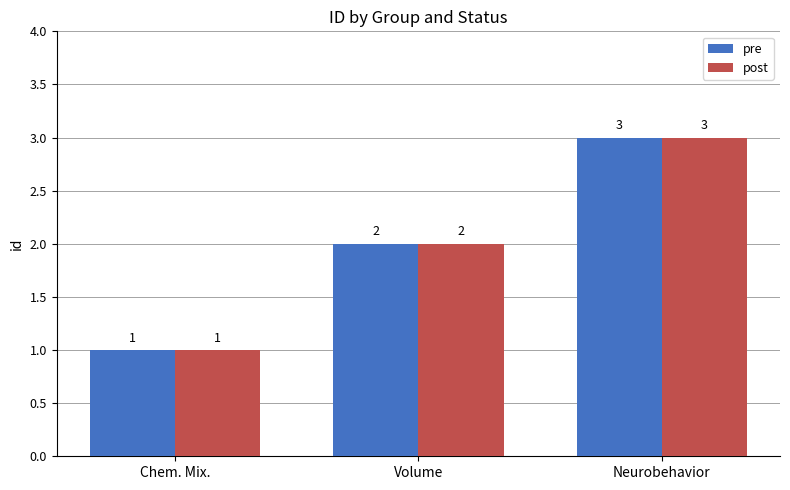

True or false: pre has a value of 0 at Chem. Mix..

False